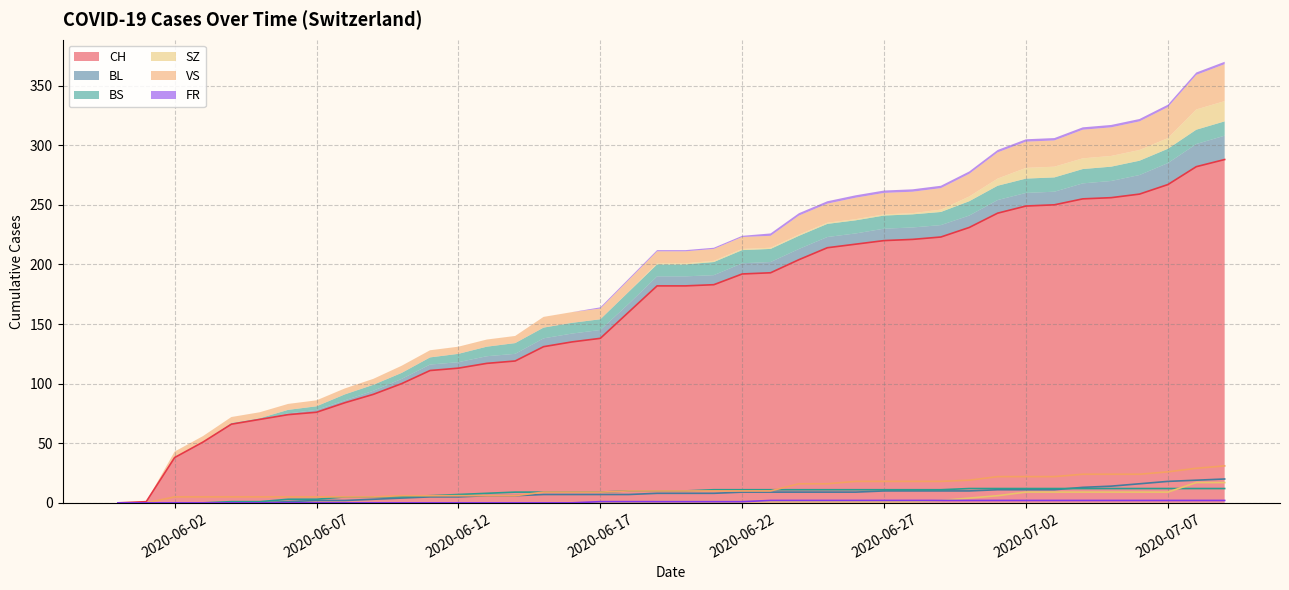

What is the average value of the CH series?

162